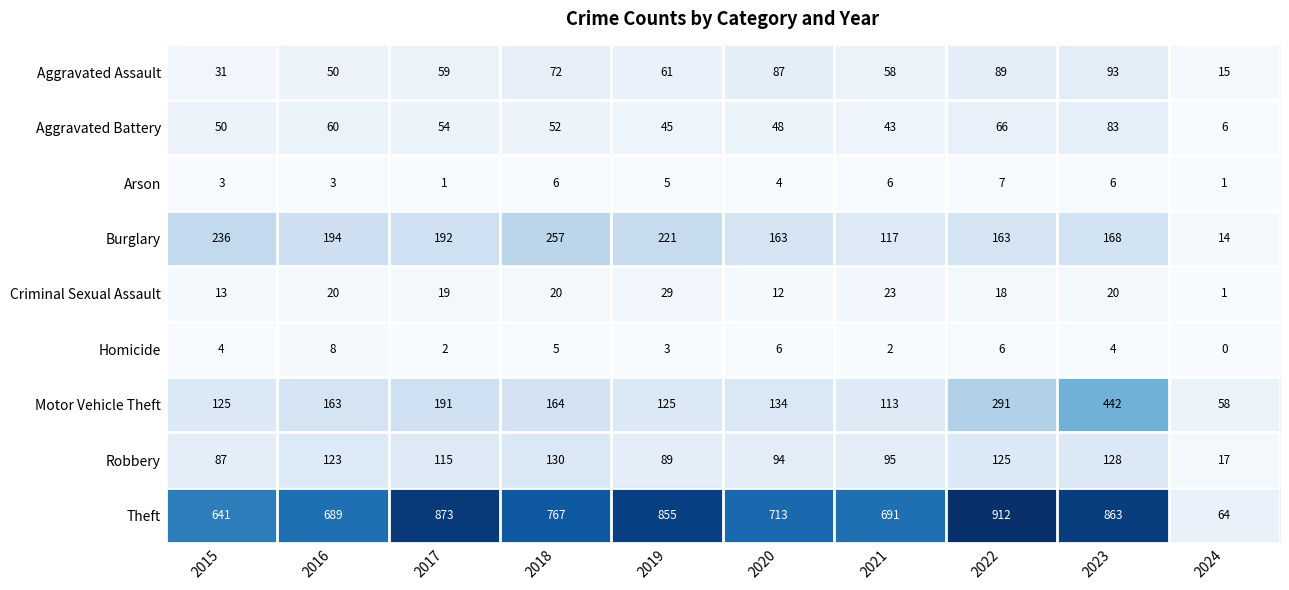

What is the greatest value displayed?

912